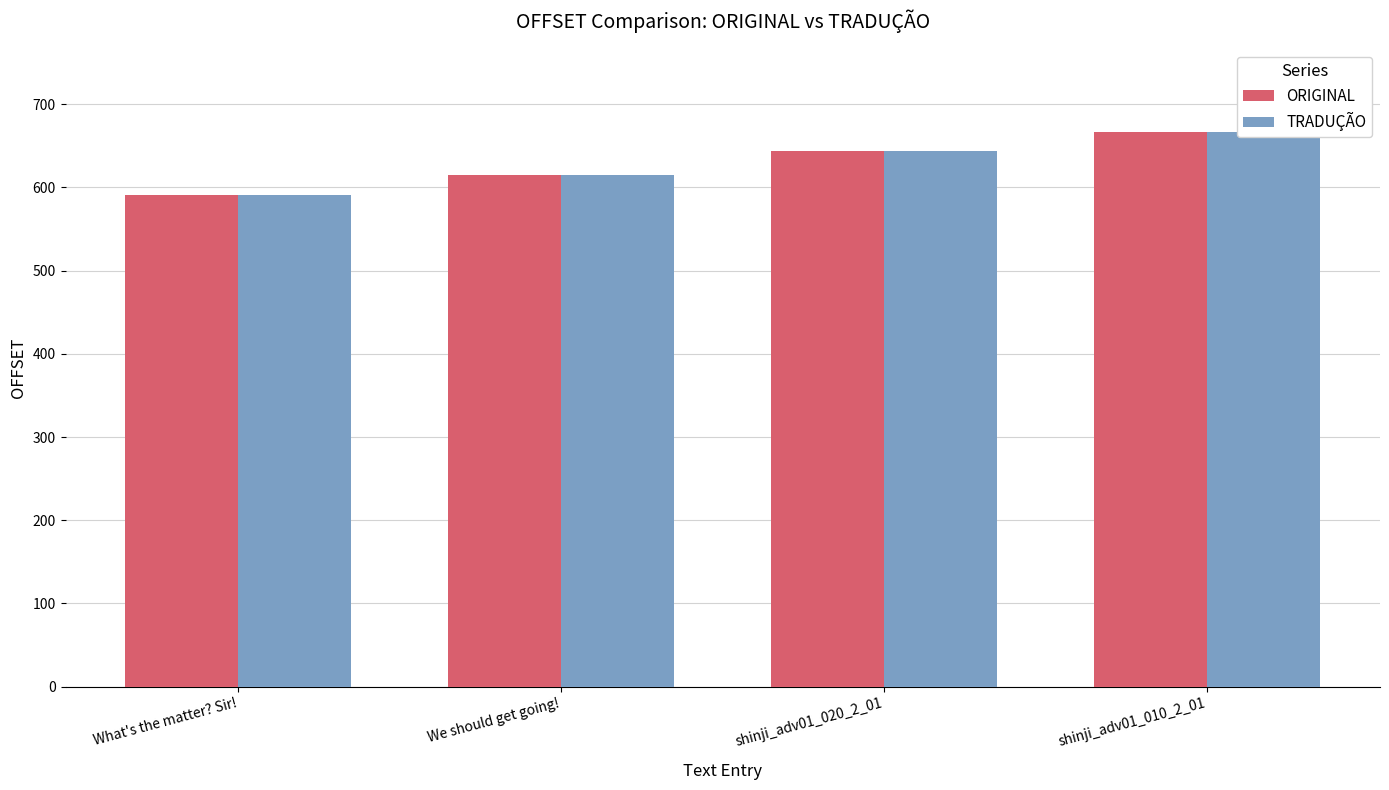

At which label does ORIGINAL first exceed 644?

shinji_adv01_010_2_01